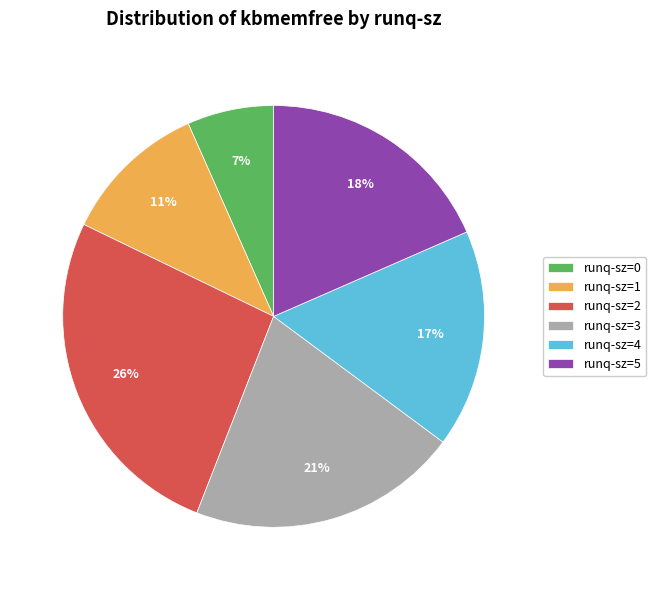

Is it true that runq-sz=3 is 35% of the pie?

False